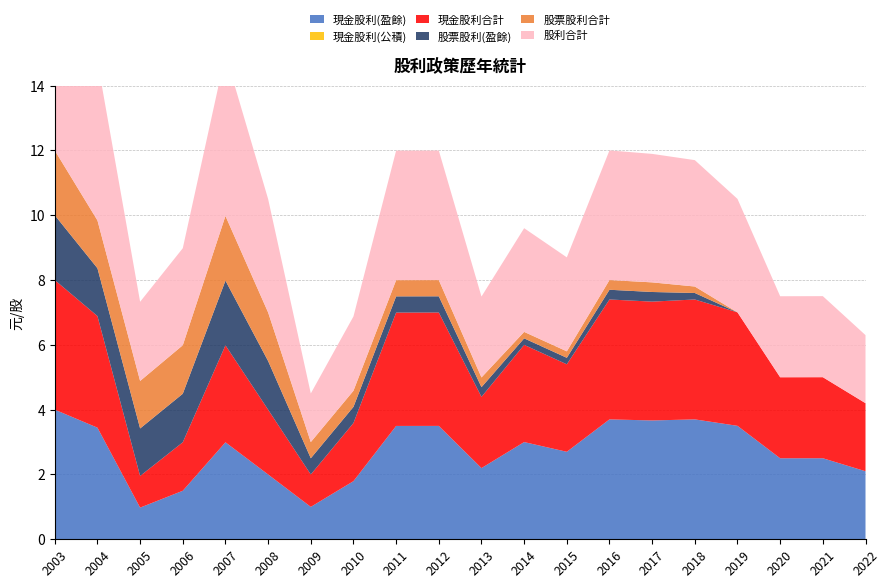

Reading left to right, extract all data points from this chart.

現金股利(盈餘): 2003=4.0	2004=3.4	2005=1.0	2006=1.5	2007=3.0	2008=2.0	2009=1.0	2010=1.8	2011=3.5	2012=3.5	2013=2.2	2014=3.0	2015=2.7	2016=3.7	2017=3.7	2018=3.7	2019=3.5	2020=2.5	2021=2.5	2022=2.1
現金股利(公積): 2003=0.0	2004=0.0	2005=0.0	2006=0.0	2007=0.0	2008=0.0	2009=0.0	2010=0.0	2011=0.0	2012=0.0	2013=0.0	2014=0.0	2015=0.0	2016=0.0	2017=0.0	2018=0.0	2019=0.0	2020=0.0	2021=0.0	2022=0.0
現金股利合計: 2003=4.0	2004=3.4	2005=1.0	2006=1.5	2007=3.0	2008=2.0	2009=1.0	2010=1.8	2011=3.5	2012=3.5	2013=2.2	2014=3.0	2015=2.7	2016=3.7	2017=3.7	2018=3.7	2019=3.5	2020=2.5	2021=2.5	2022=2.1
股票股利(盈餘): 2003=2.0	2004=1.5	2005=1.5	2006=1.5	2007=2.0	2008=1.5	2009=0.5	2010=0.5	2011=0.5	2012=0.5	2013=0.3	2014=0.2	2015=0.2	2016=0.3	2017=0.3	2018=0.2	2019=0.0	2020=0.0	2021=0.0	2022=0.0
股票股利合計: 2003=2.0	2004=1.5	2005=1.5	2006=1.5	2007=2.0	2008=1.5	2009=0.5	2010=0.5	2011=0.5	2012=0.5	2013=0.3	2014=0.2	2015=0.2	2016=0.3	2017=0.3	2018=0.2	2019=0.0	2020=0.0	2021=0.0	2022=0.0
股利合計: 2003=6.0	2004=4.9	2005=2.4	2006=3.0	2007=5.0	2008=3.5	2009=1.5	2010=2.3	2011=4.0	2012=4.0	2013=2.5	2014=3.2	2015=2.9	2016=4.0	2017=4.0	2018=3.9	2019=3.5	2020=2.5	2021=2.5	2022=2.1